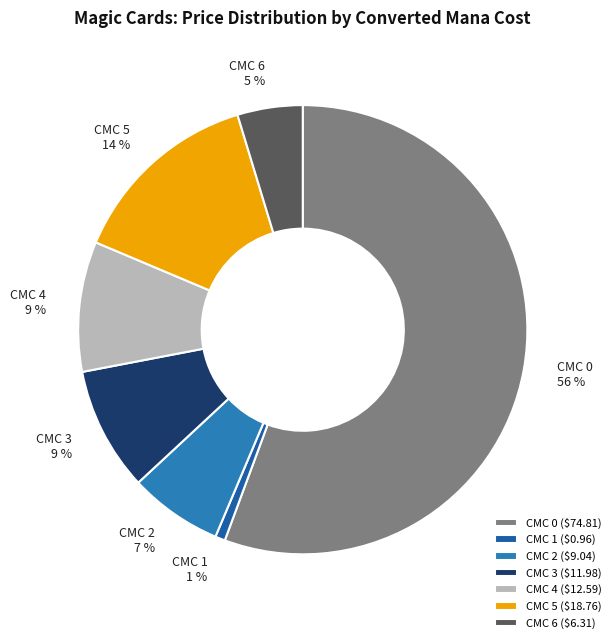

Count the number of slices in the pie.

7